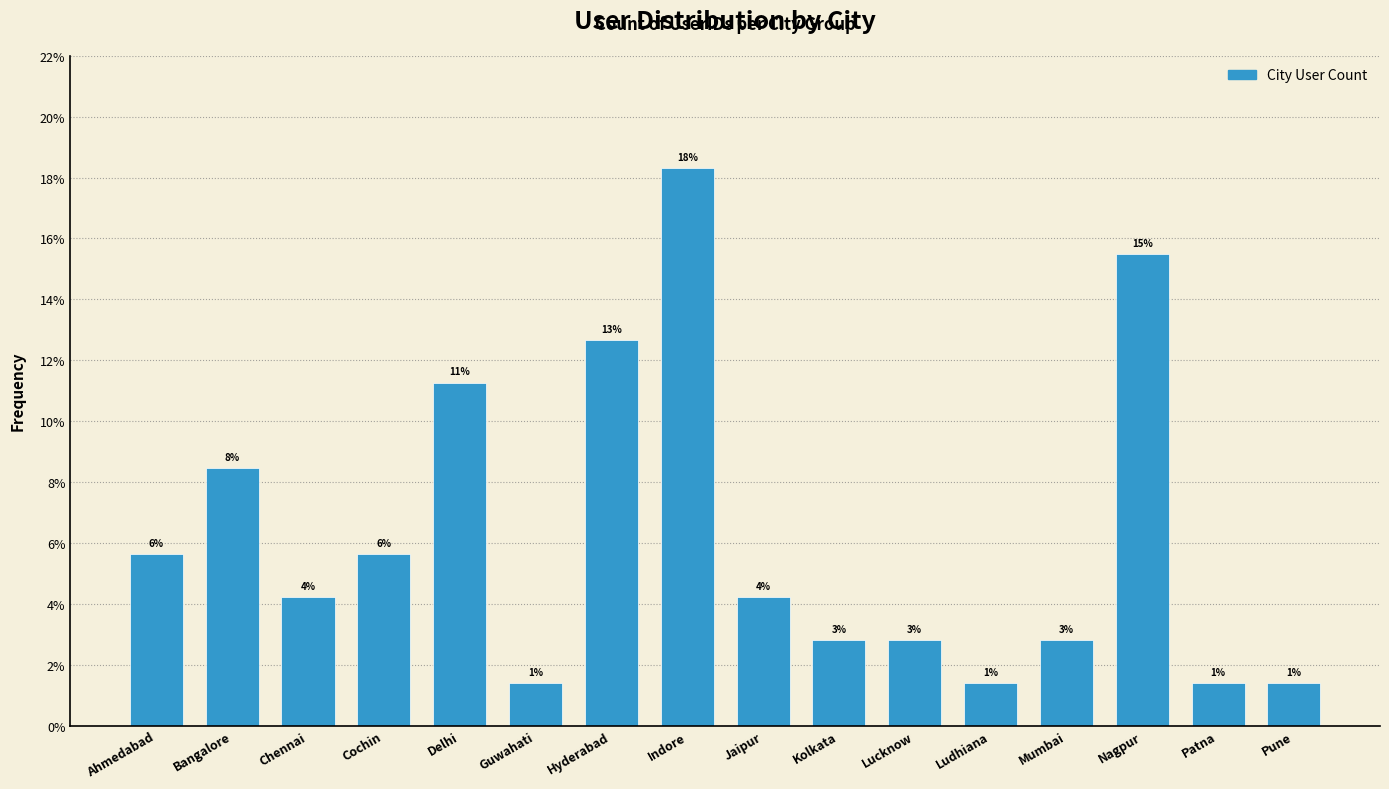

Does the chart contain any negative values?

No